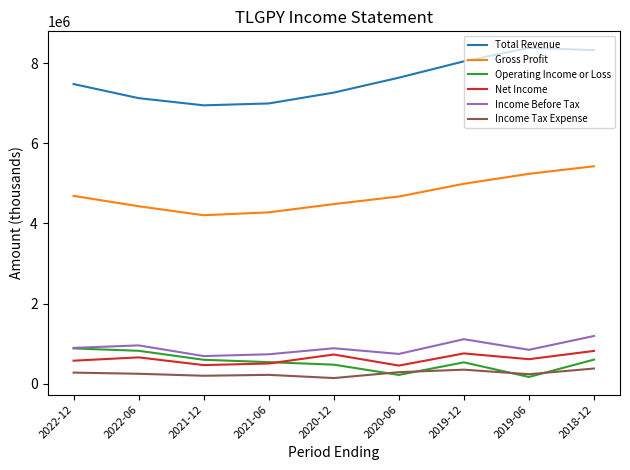

What is the minimum value for Income Before Tax?

687500